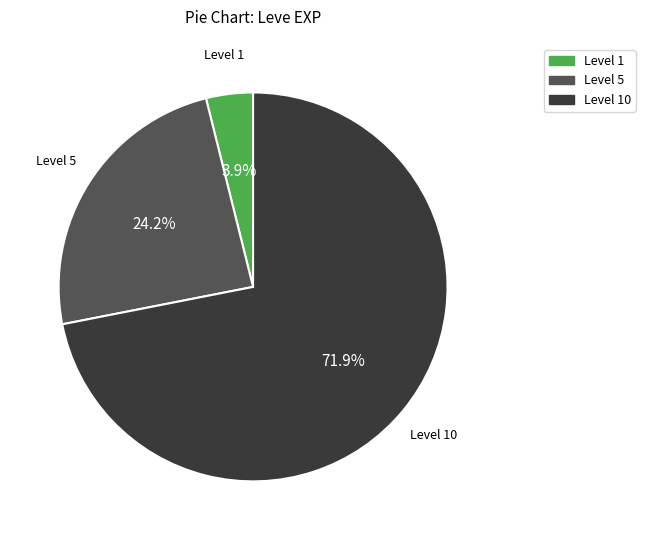

How many slices are in this pie chart?

3